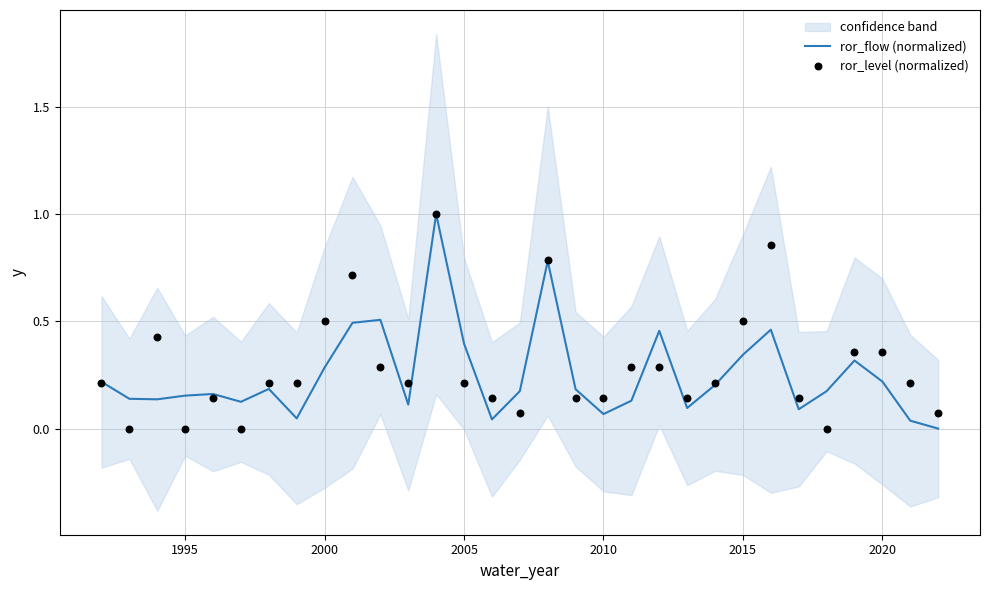

Which series has the largest total across all categories?

ror_level (normalized)